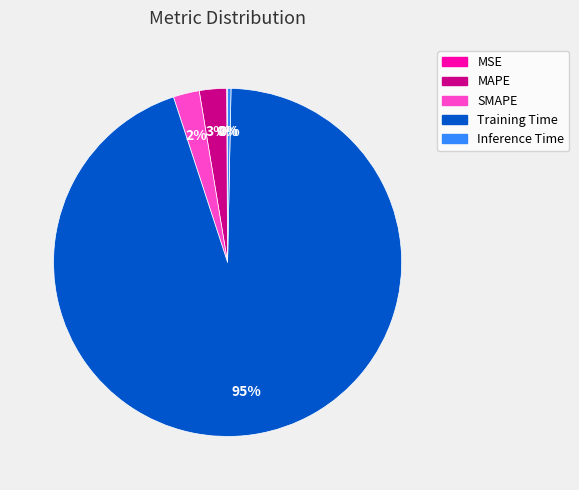

Does Training Time represent more than half of the total?

Yes